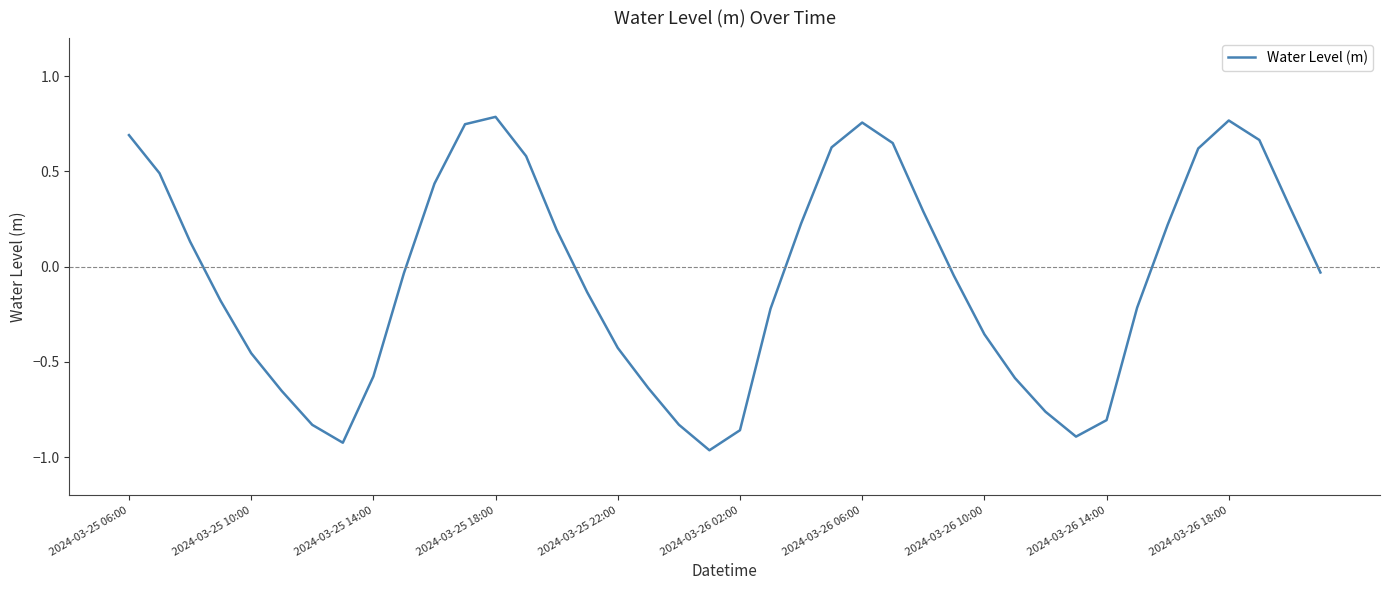

What is the difference between the second highest and second lowest values?

1.7